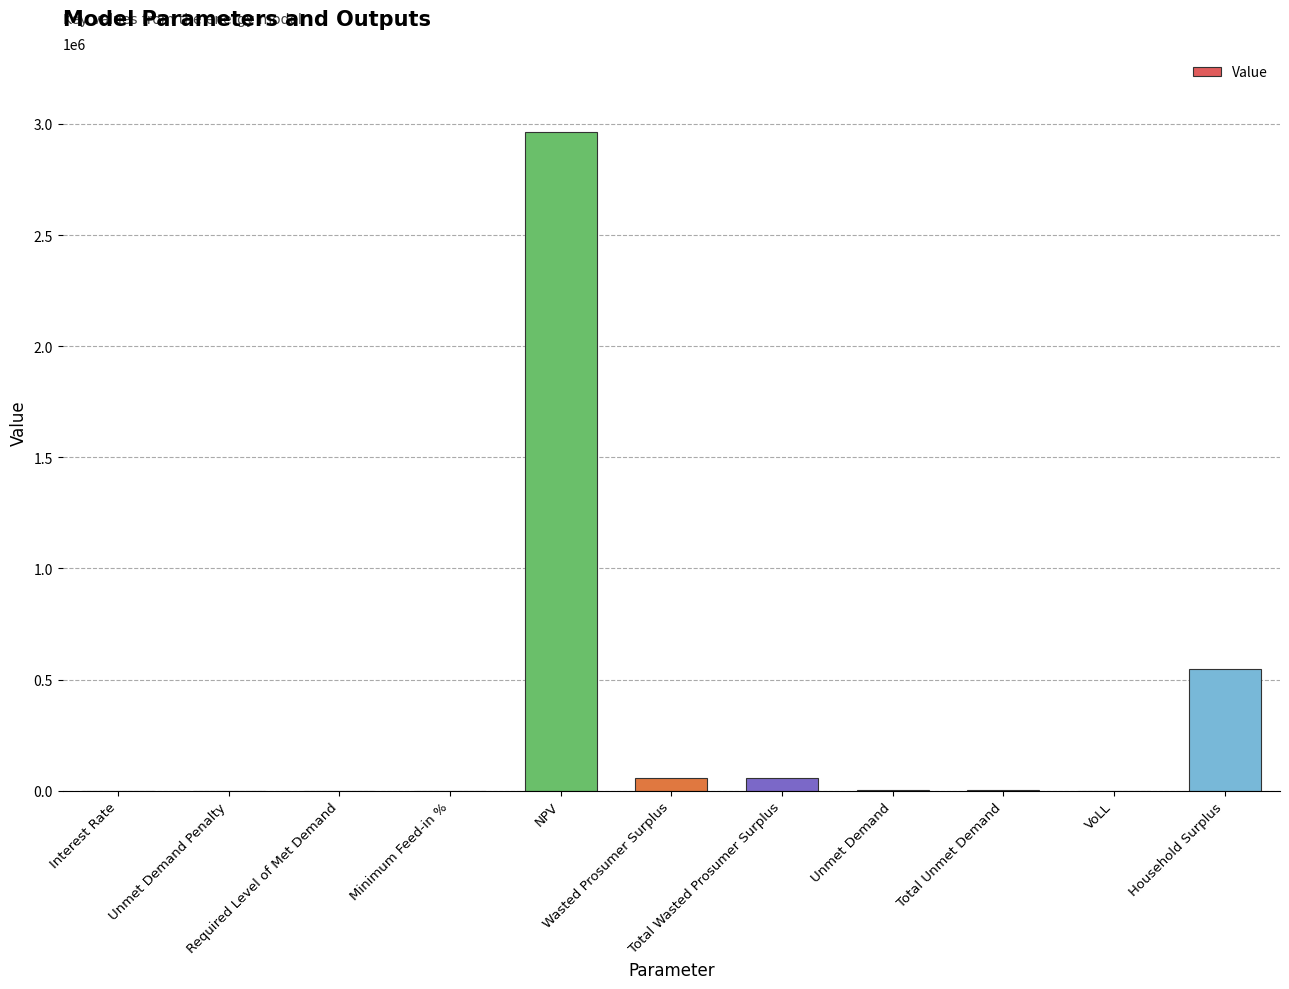

What is the average value?

330910.4